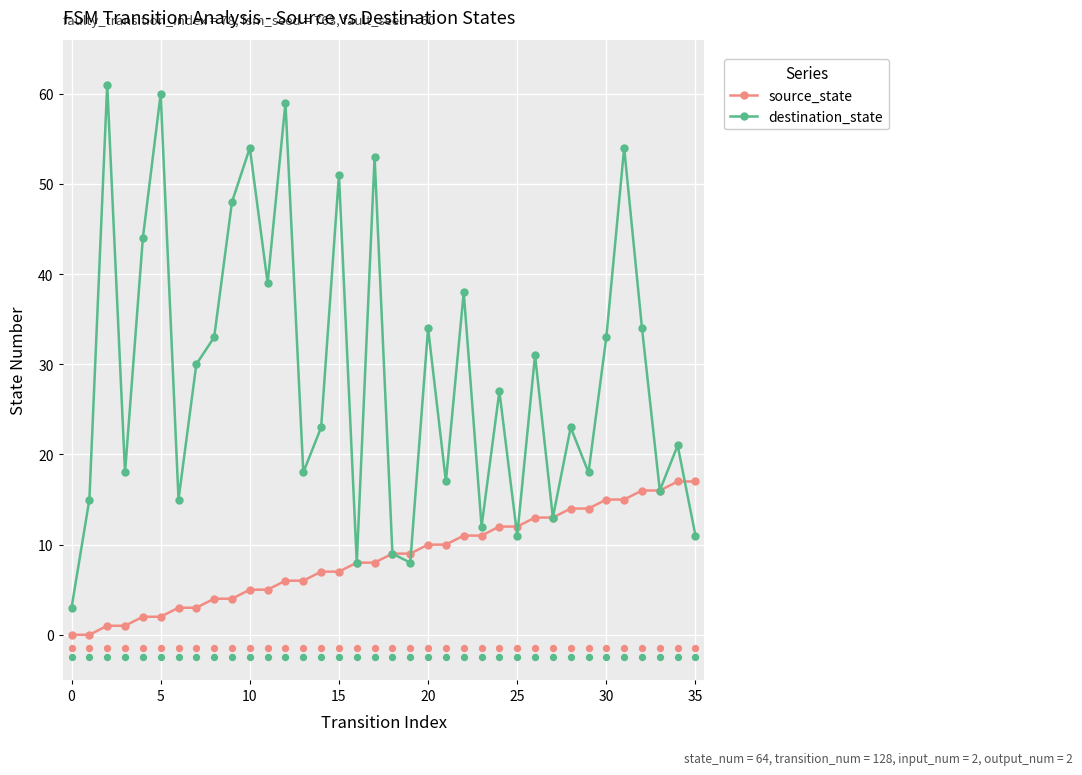

What are all the series names shown in the legend?

source_state, destination_state